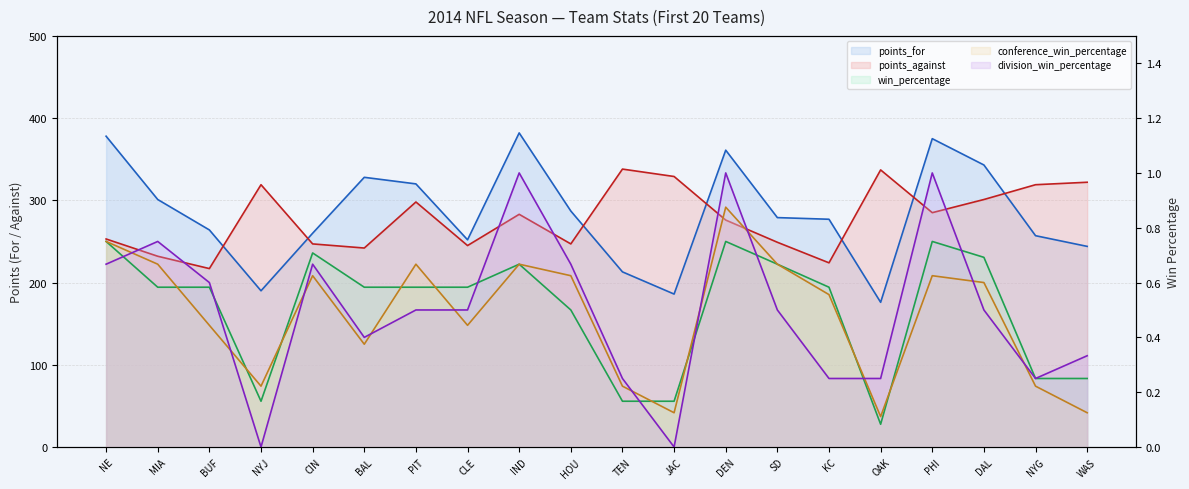

What is the average value of the points_for series?

283.6